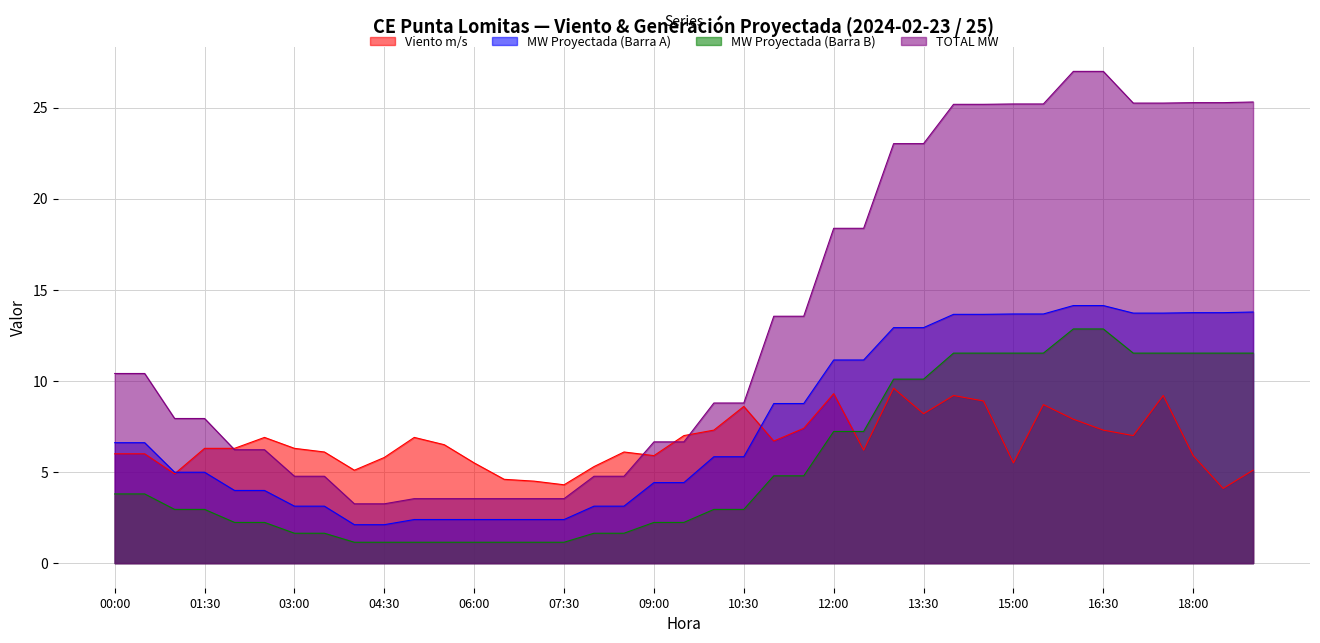

Which series changed the most between 12:00 and 12:30?

Viento m/s